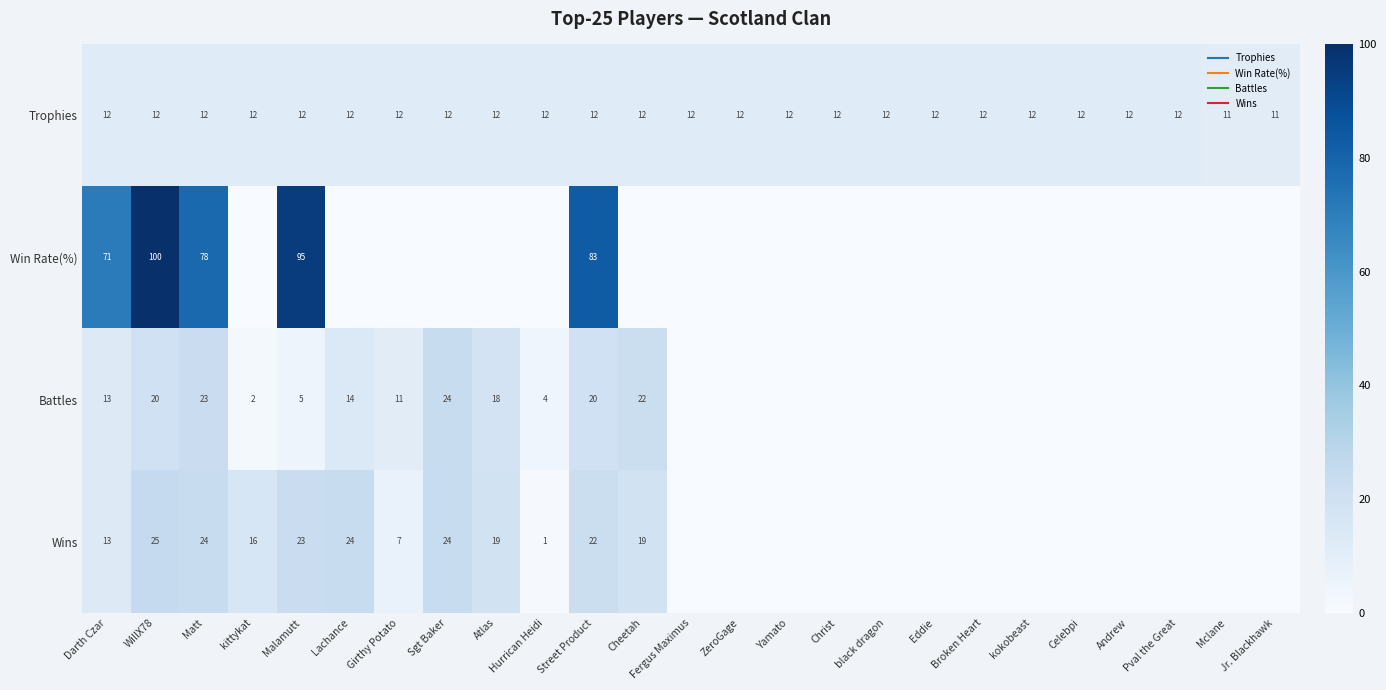

What is the maximum value shown in the chart?

100